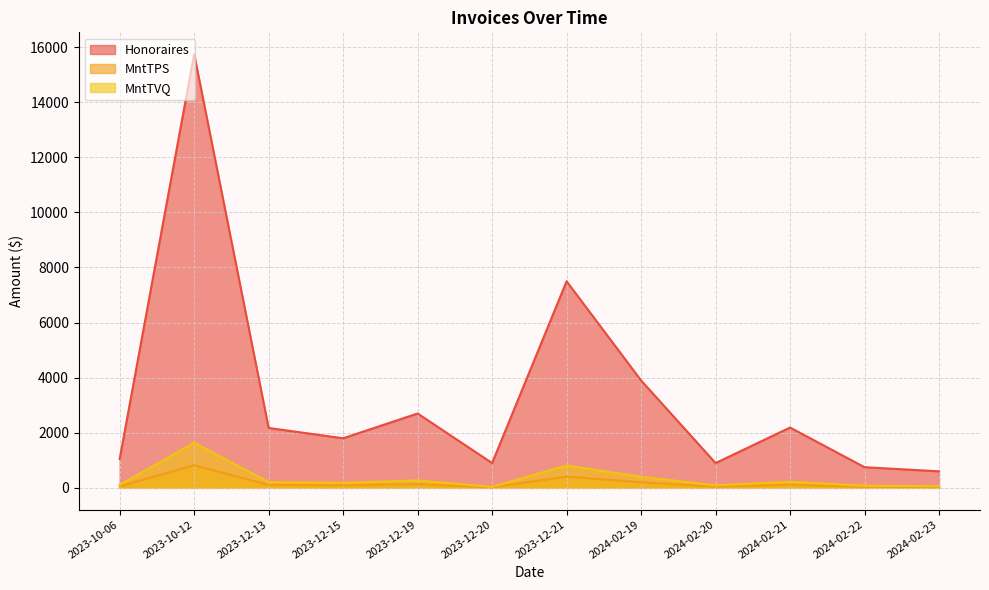

Is it true that Honoraires equals 869.7 at 2024-02-23?

False